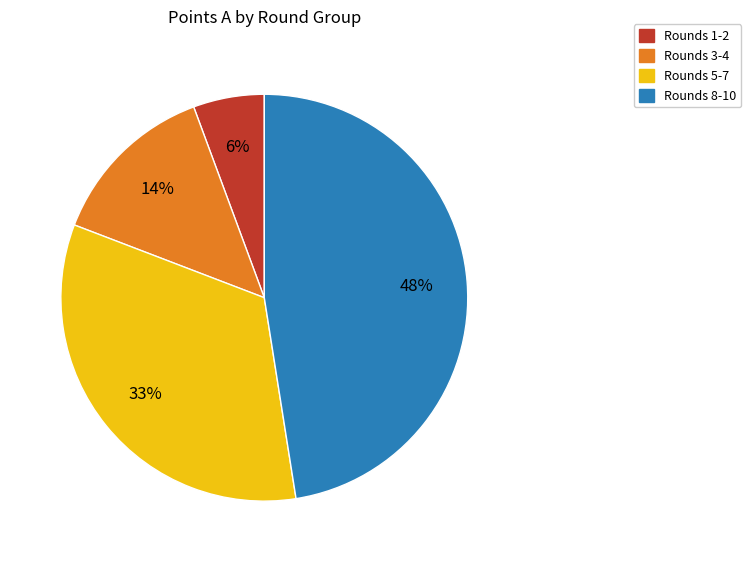

The Rounds 3-4 slice represents 14% of the pie. True or false?

True